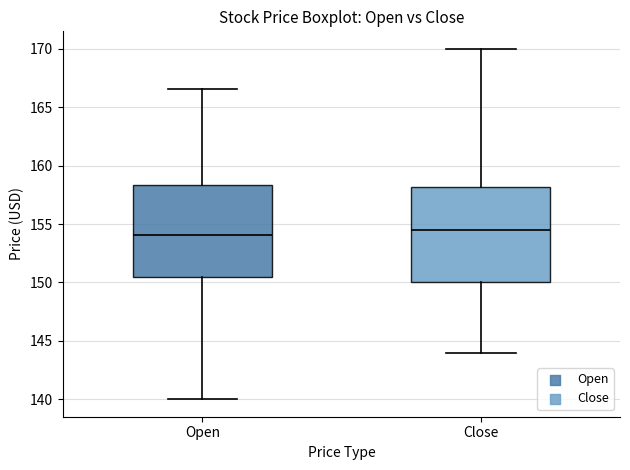

Where does the upper whisker of the box for Open end on the y-axis? The values are not printed on the chart, so give them approximately, as read against the axis.

166.5